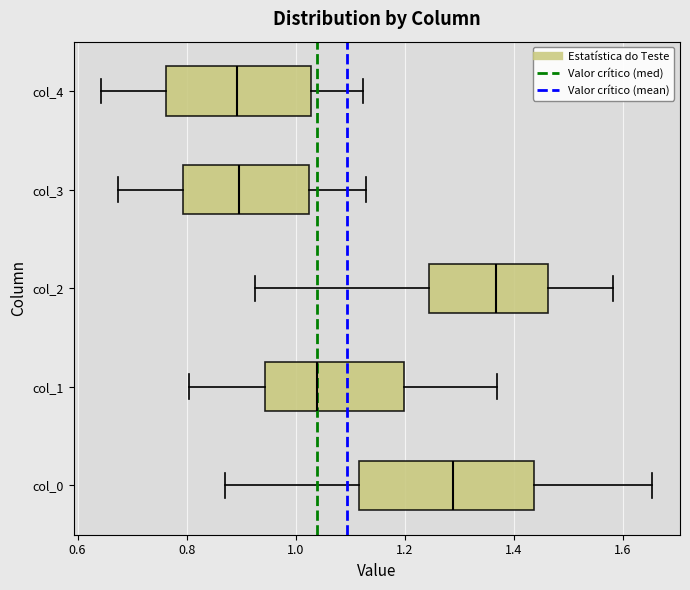

Reading bottom to top, transcribe this box plot: for each box, give where its median line is, the range the box spans, and where its two whiskers end, as read against the x-axis. The values are not printed on the chart, so give them approximately, as read against the axis.

col_0: median 1.28, box 1.12 to 1.44, whiskers 0.88 to 1.66
col_1: median 1.04, box 0.94 to 1.20, whiskers 0.80 to 1.36
col_2: median 1.36, box 1.24 to 1.46, whiskers 0.92 to 1.58
col_3: median 0.90, box 0.80 to 1.02, whiskers 0.68 to 1.12
col_4: median 0.90, box 0.76 to 1.02, whiskers 0.64 to 1.12